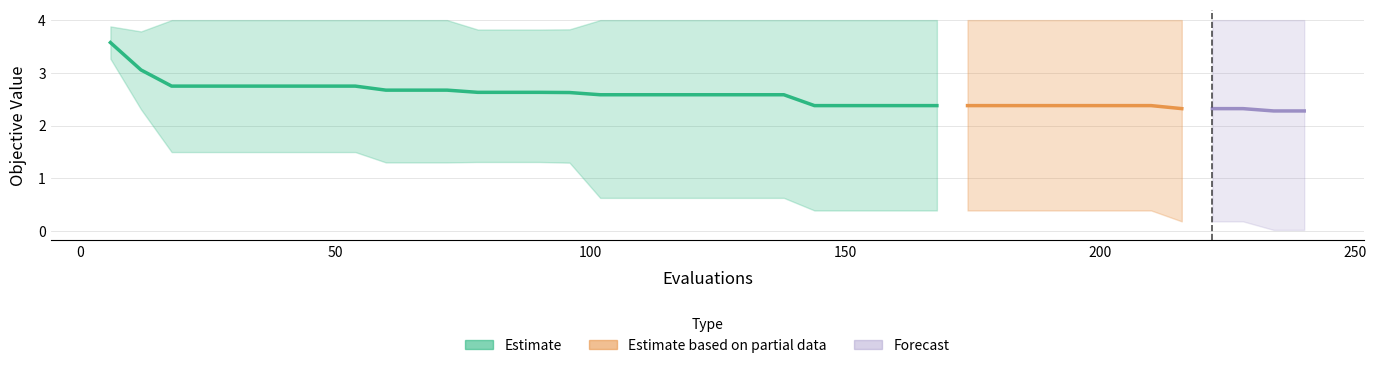

What is the difference between the second highest and minimum values?

0.7